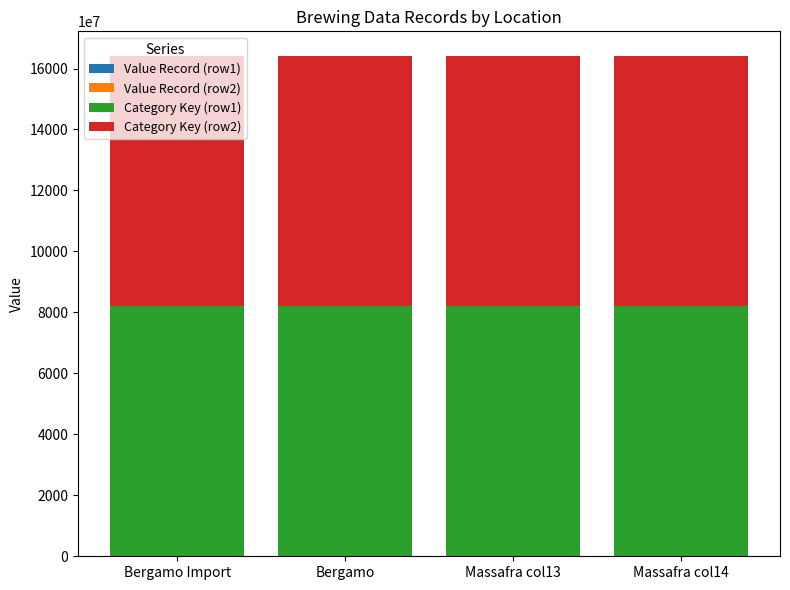

The Value Record (row2) series shows 10 at Massafra col13. True or false?

True